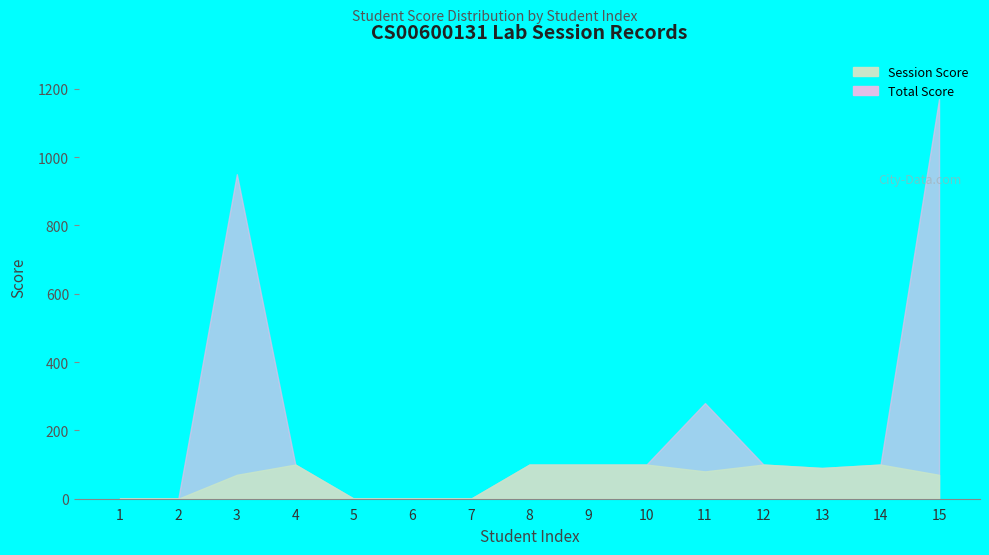

Which series has the largest total across all categories?

Total Score